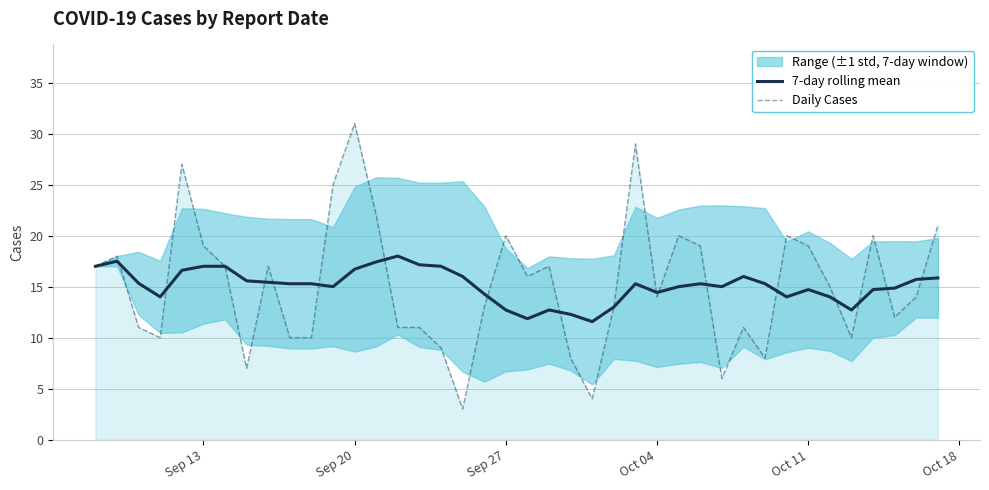

What is the value of the Daily Cases point at the 31st from the left?

11.0